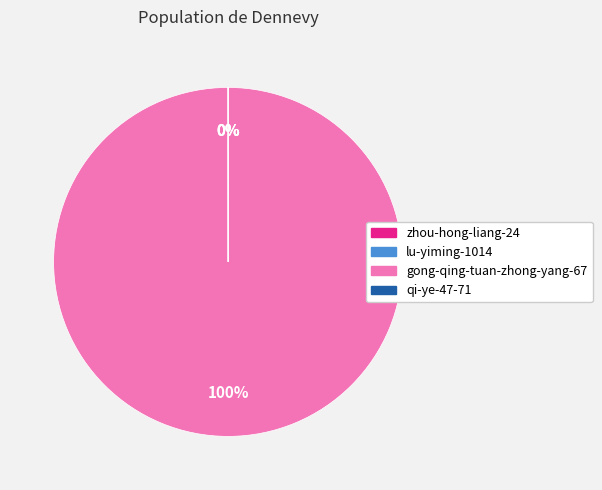

Which slice represents more than half of the pie?

gong-qing-tuan-zhong-yang-67